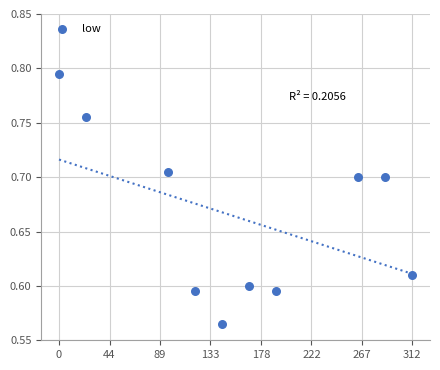

What is the range of X values (max minus min)?

312.0